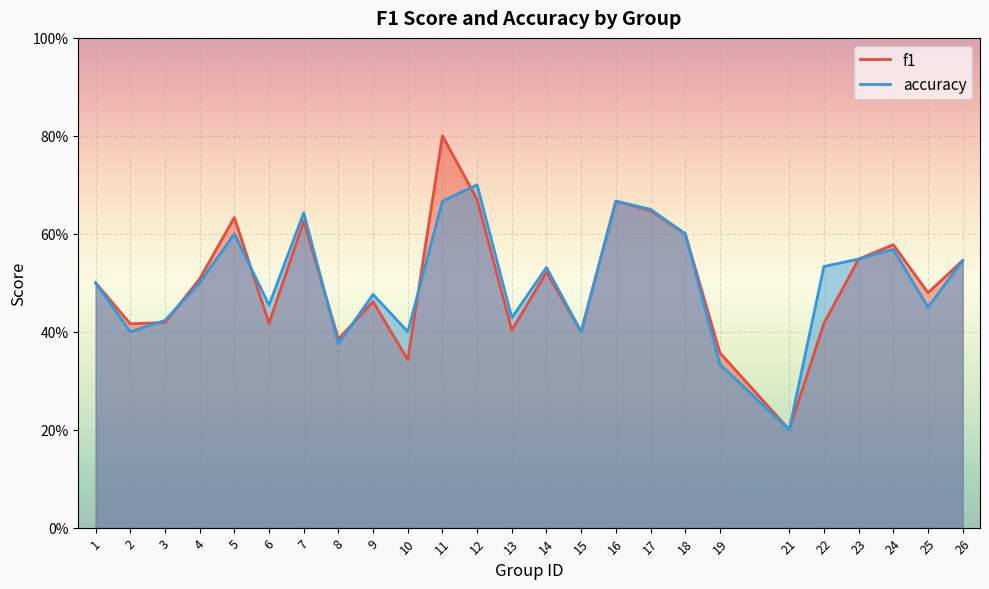

At which category is the sum across all series the highest?

11